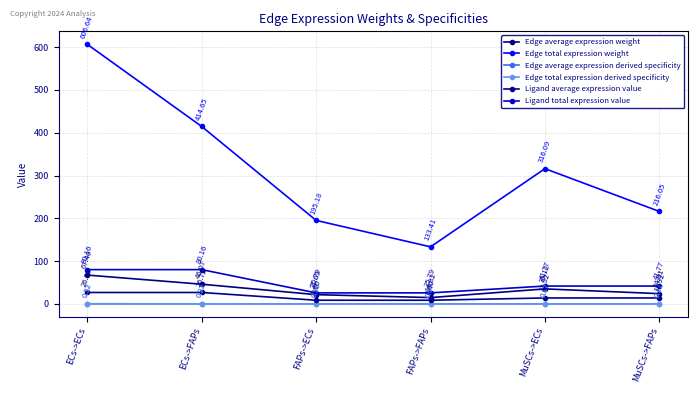

True or false: Edge total expression weight and Edge total expression derived specificity cross at least once.

False